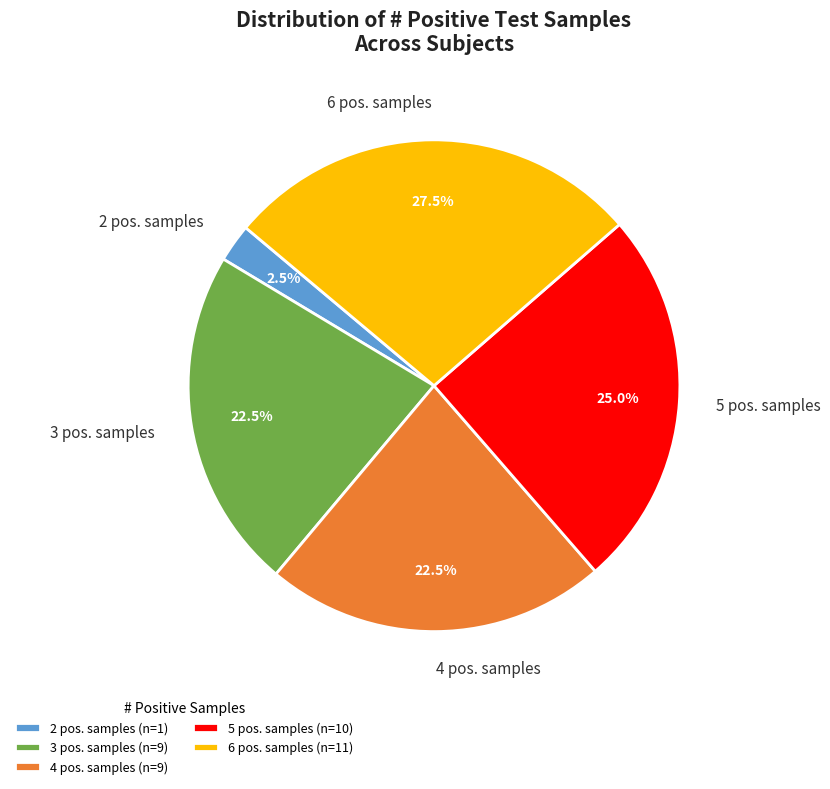

Between 6 pos. samples and 4 pos. samples, which is larger?

6 pos. samples